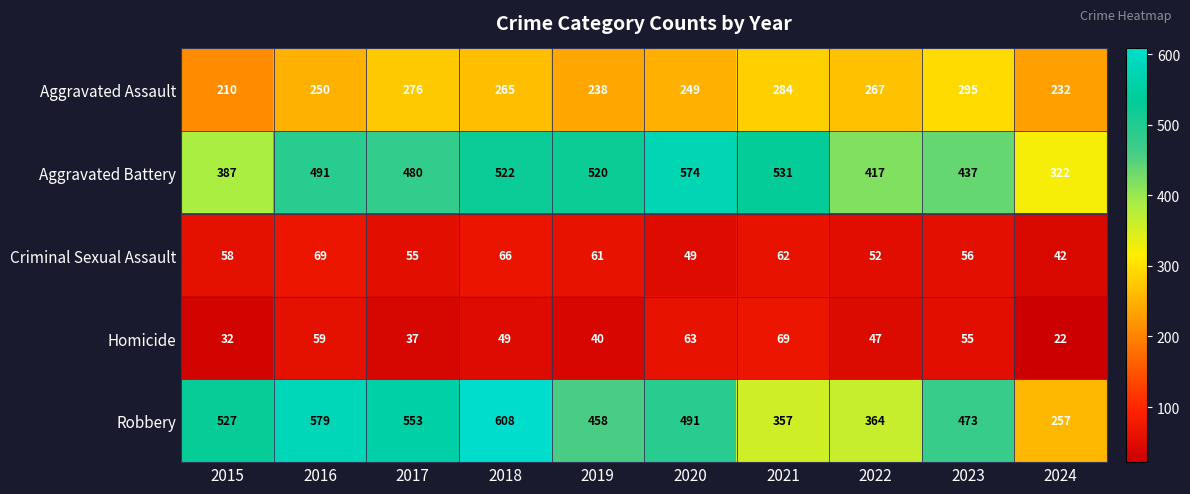

How many data points does each series have?

10